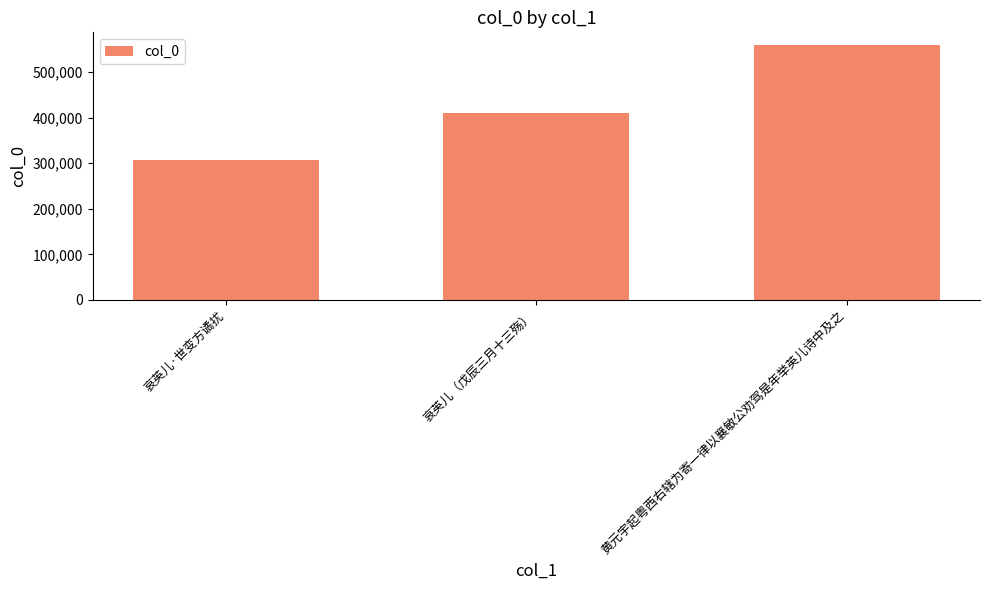

What is the approximate value at 哀英儿（戊辰三月十三殇）?

411310